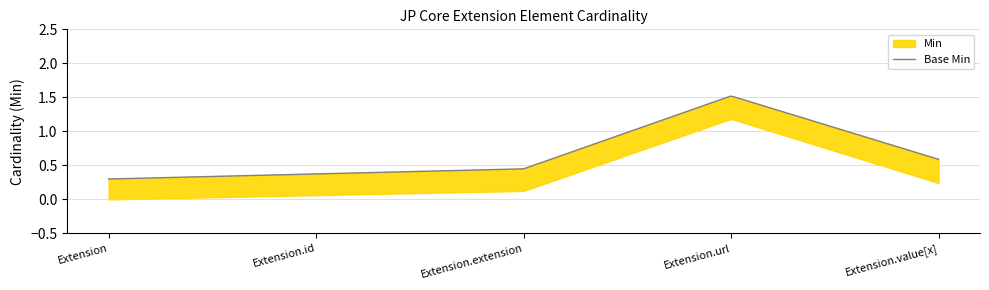

At which category does Min reach its first local peak?

Extension.url